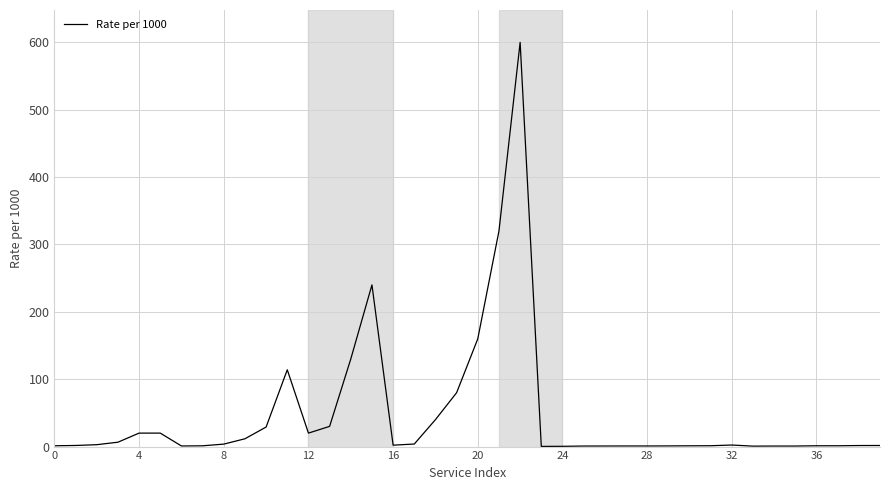

How many lines are shown in the chart?

1